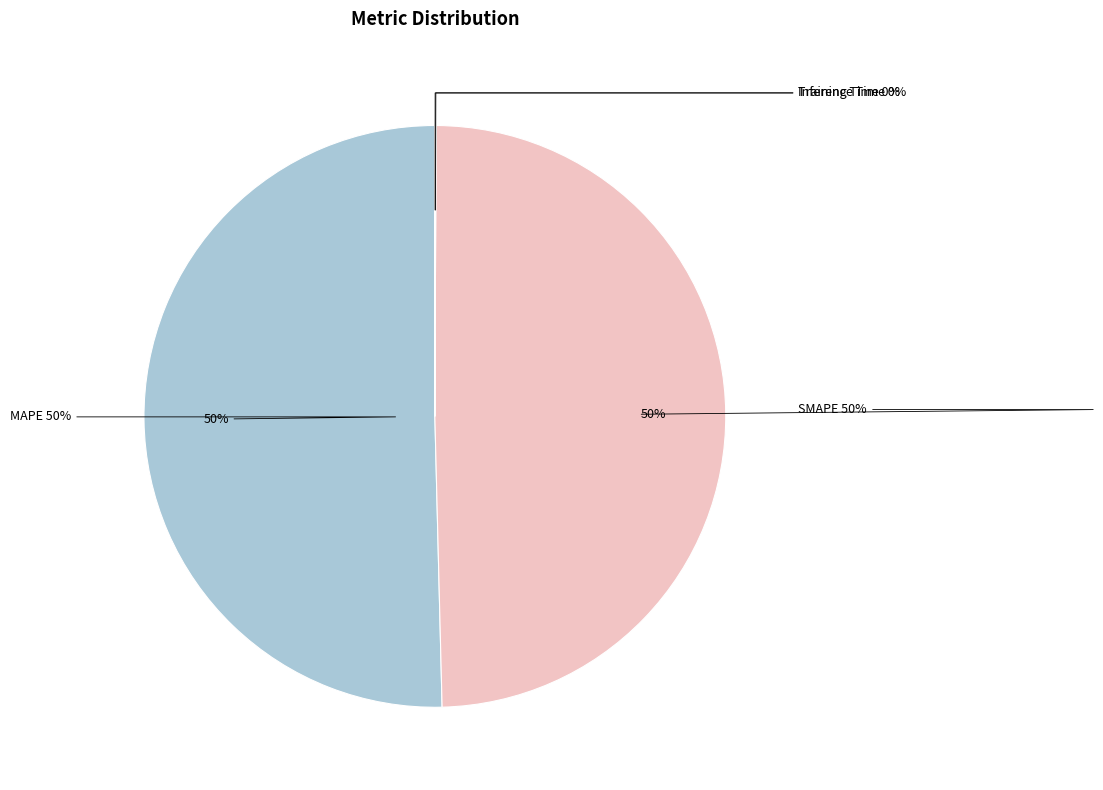

Is it true that SMAPE is 42% of the pie?

False